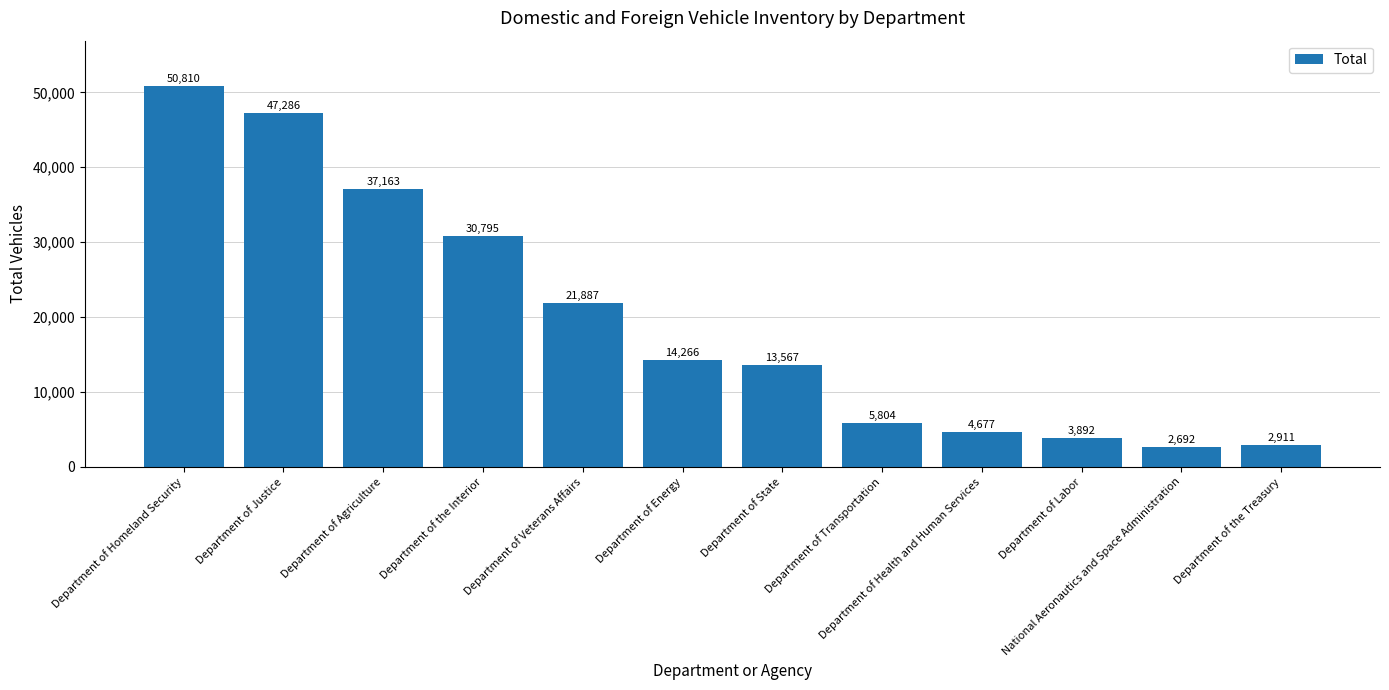

What is the label of the 8th bar from the right?

Department of Veterans Affairs